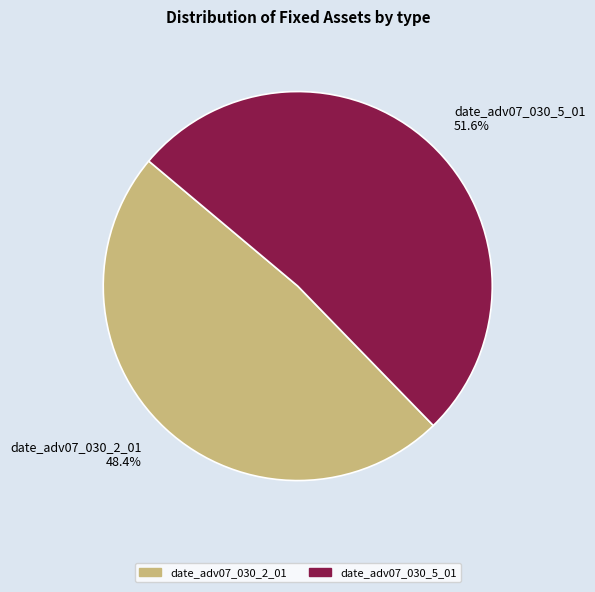

To the nearest percent, what percentage of the pie is date_adv07_030_2_01?

48%